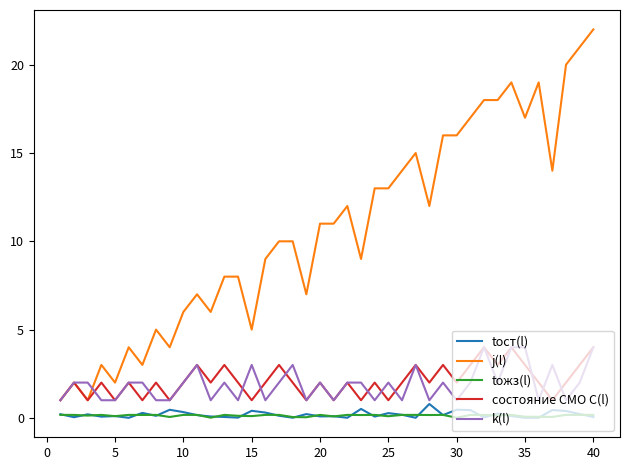

What is the maximum value shown in the chart?

22.0